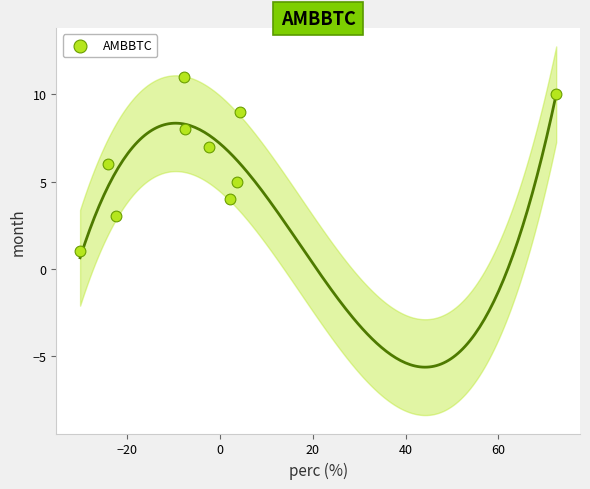

What is the range of Y values (max minus min)?

10